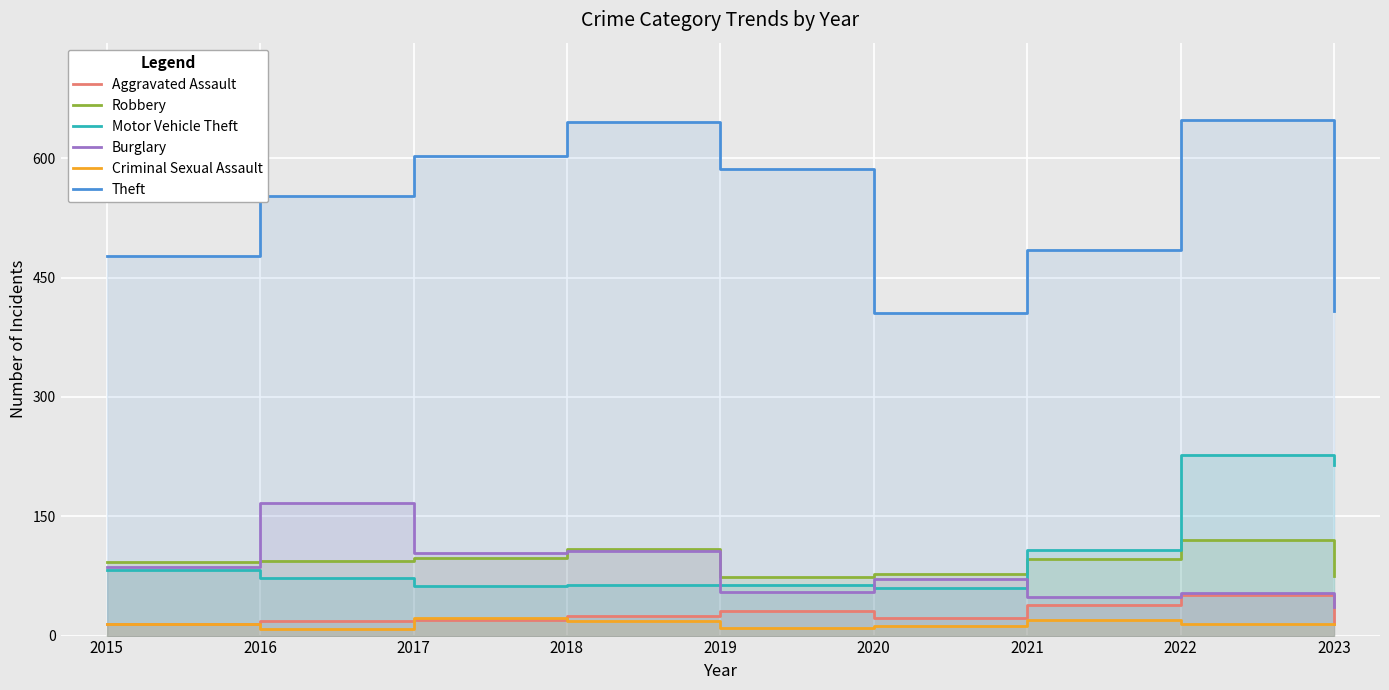

At which category is the sum across all series the highest?

2022